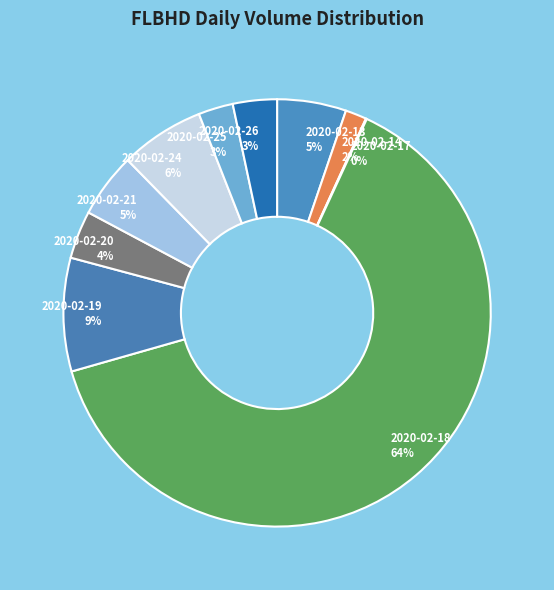

What percentage is the 2020-02-14 2% slice, to the nearest percent?

2%